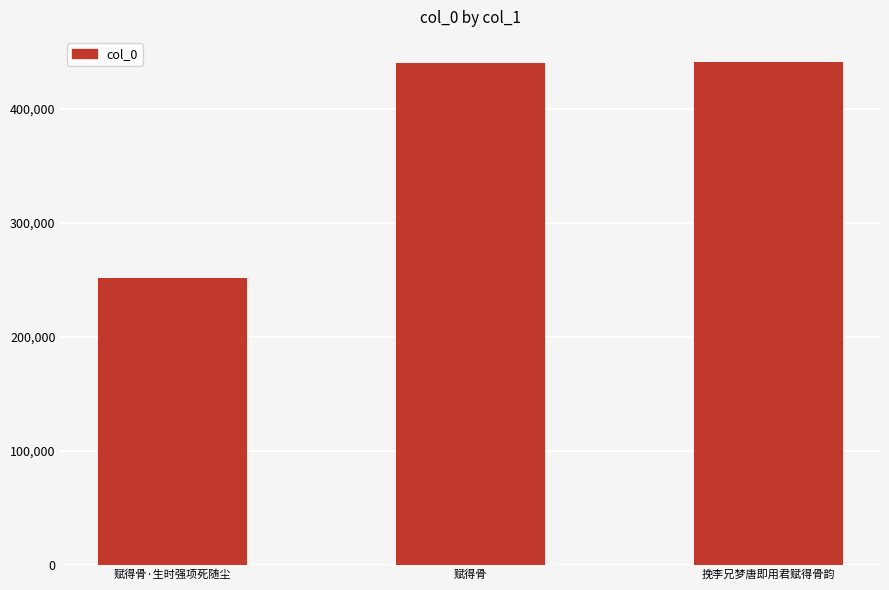

True or false: the data shows 251300 at 赋得骨·生时强项死随尘.

True